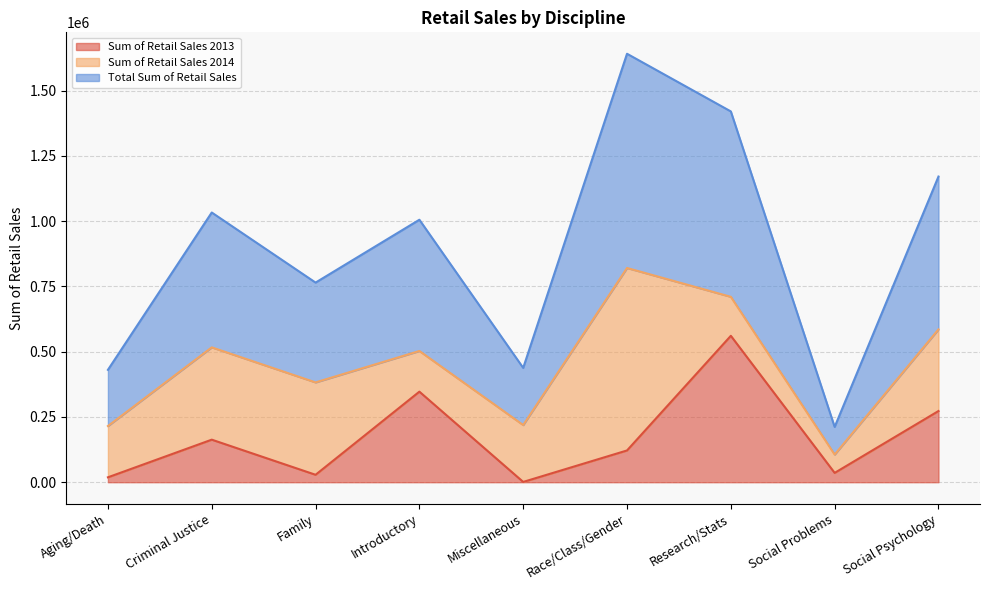

Reading right to left, transcribe the values for Sum of Retail Sales 2013.

Social Psychology=272661	Social Problems=35735	Research/Stats=560812	Race/Class/Gender=121670	Miscellaneous=1125	Introductory=346875	Family=28514	Criminal Justice=163000	Aging/Death=18800